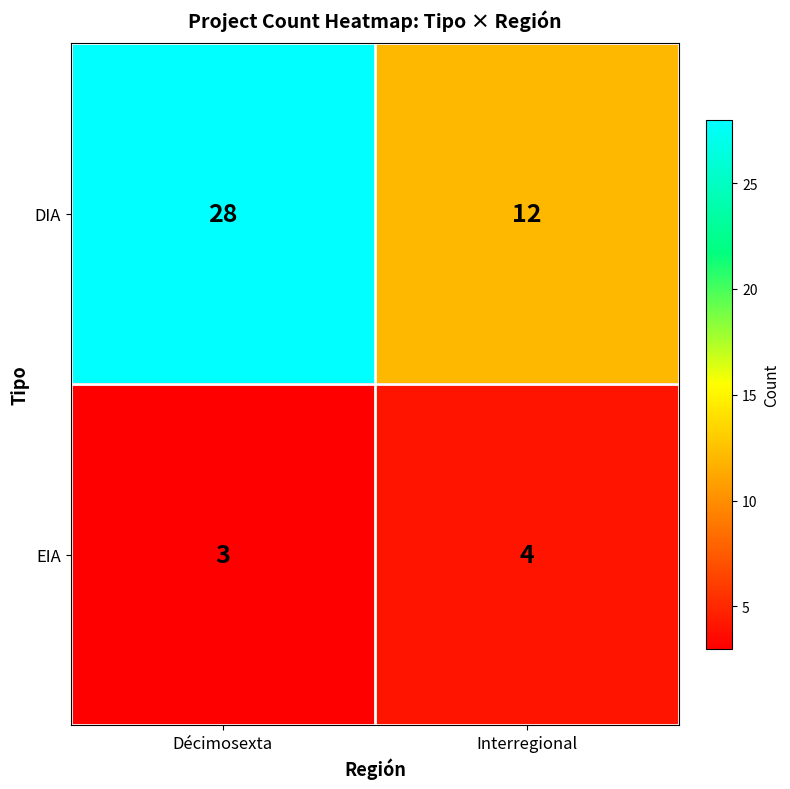

How many categories are shown in the chart?

2